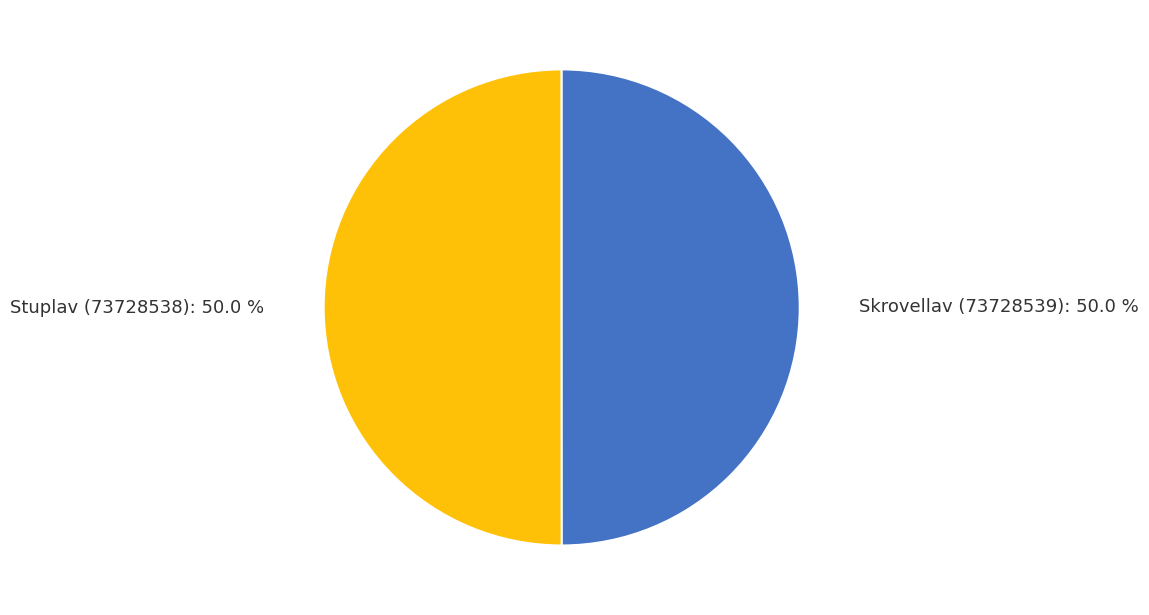

Approximately how many times larger is the value at Stuplav (73728538): 50.0 % compared to Skrovellav (73728539): 50.0 %?

1.0